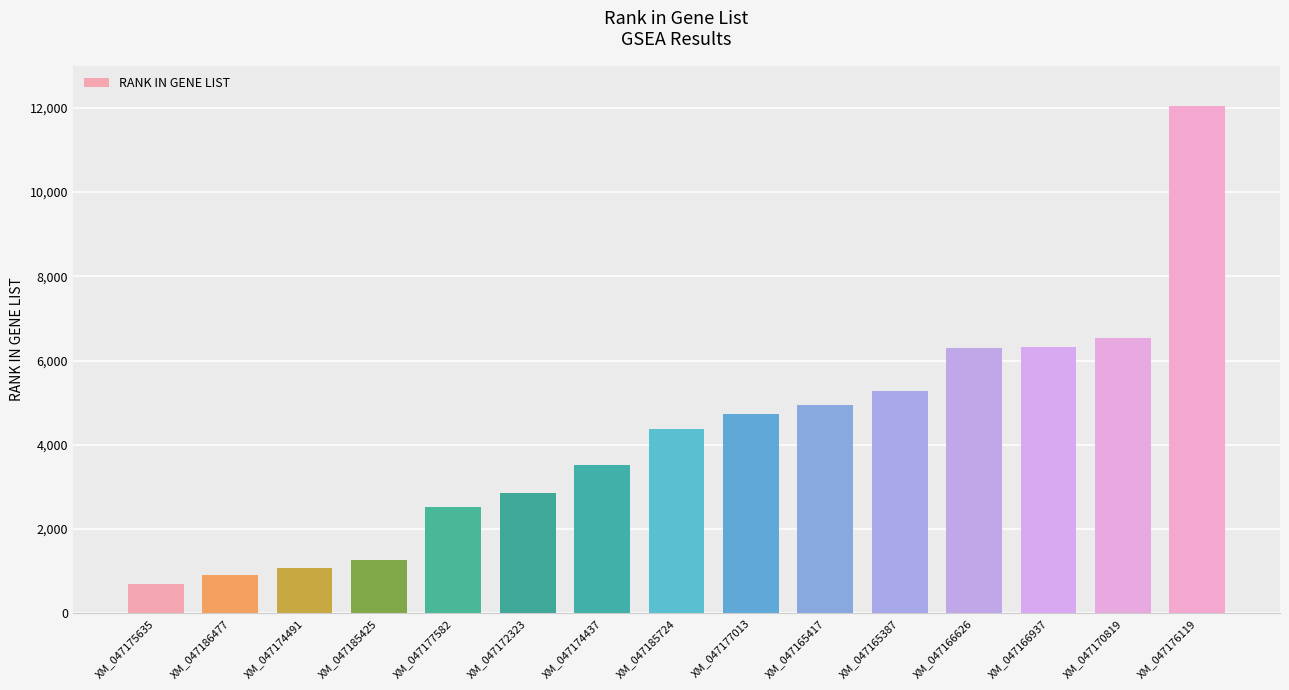

Approximately how many times larger is the value at XM_047185724 compared to XM_047165387?

0.8